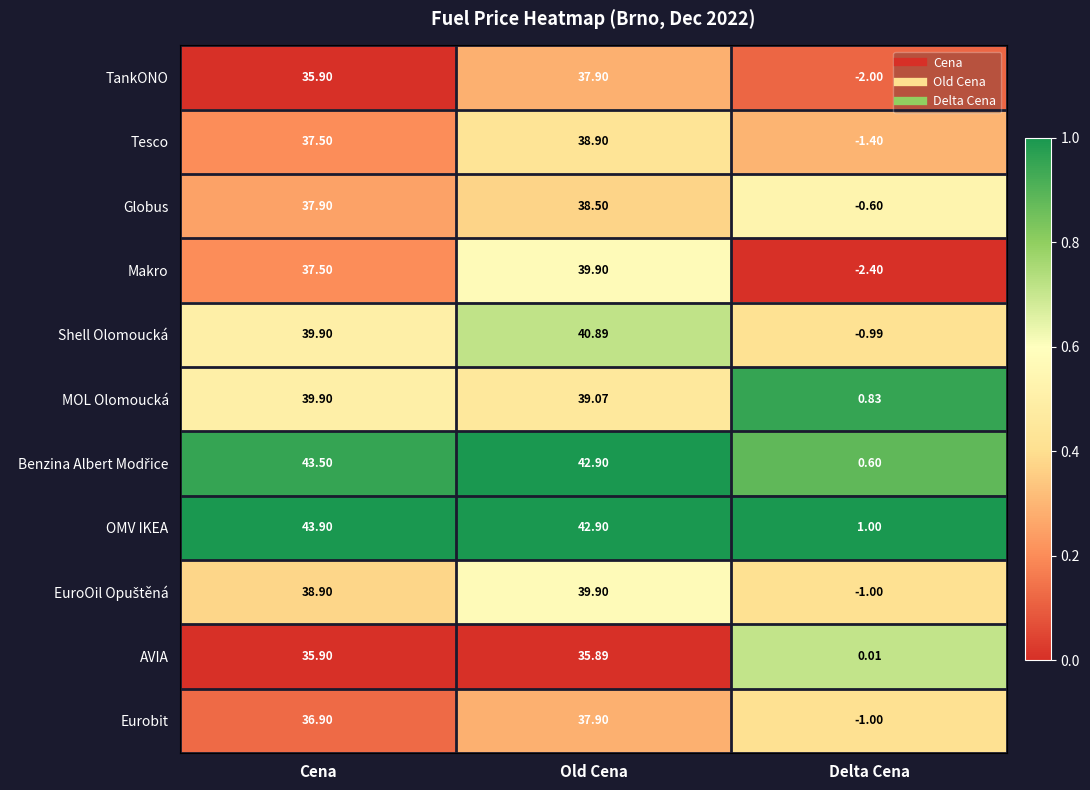

Count the number of data series in this chart.

11